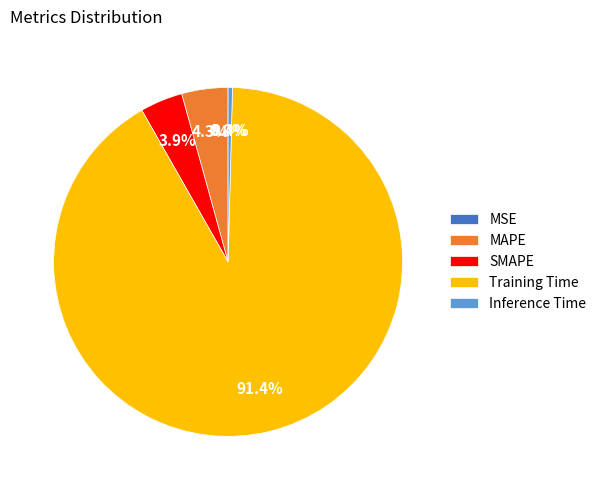

Between MAPE and Training Time, which is larger?

Training Time